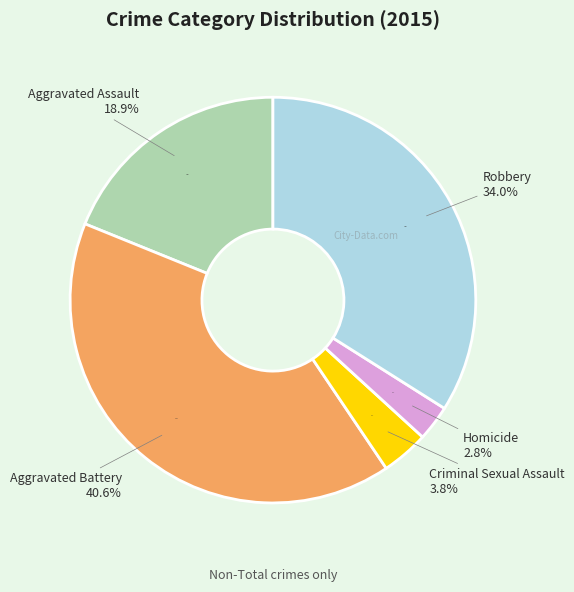

To the nearest percent, what is the average slice percentage?

20%